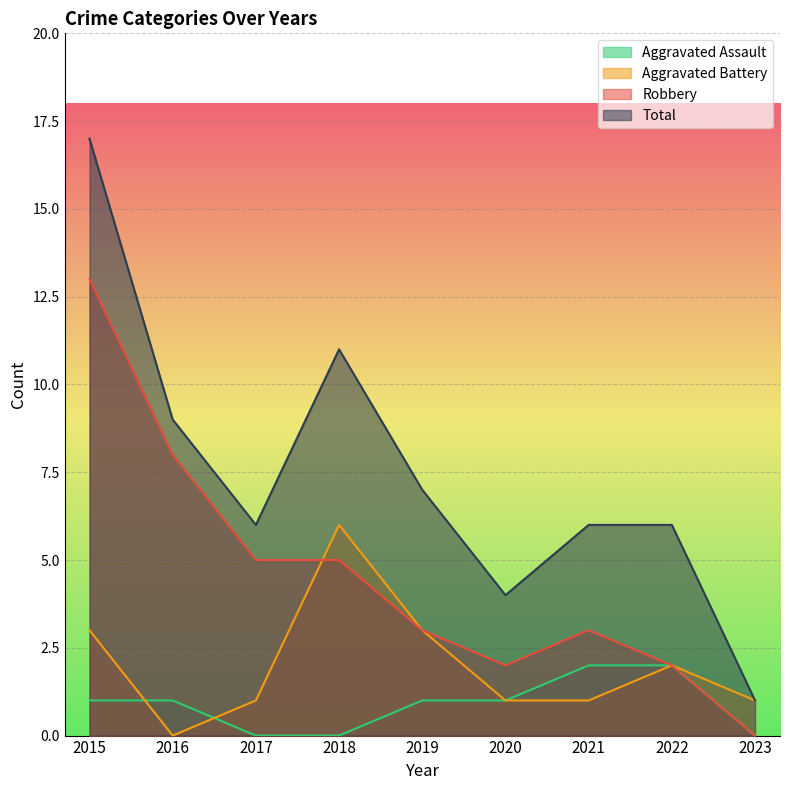

What is the sum of the Aggravated Assault values at 2022 and 2015?

3